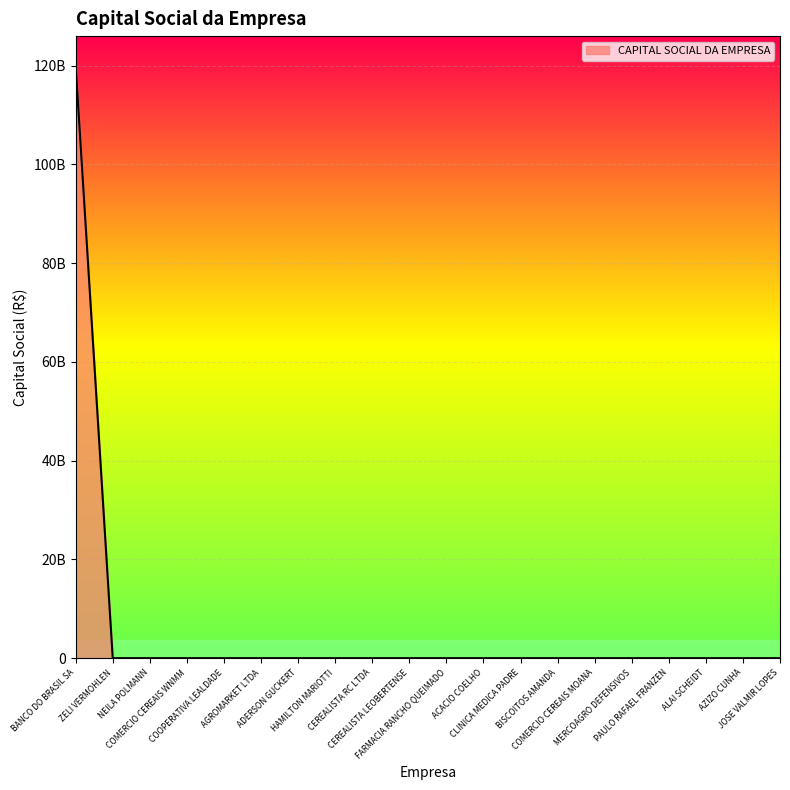

What is the difference between the maximum and minimum values?

120000000000